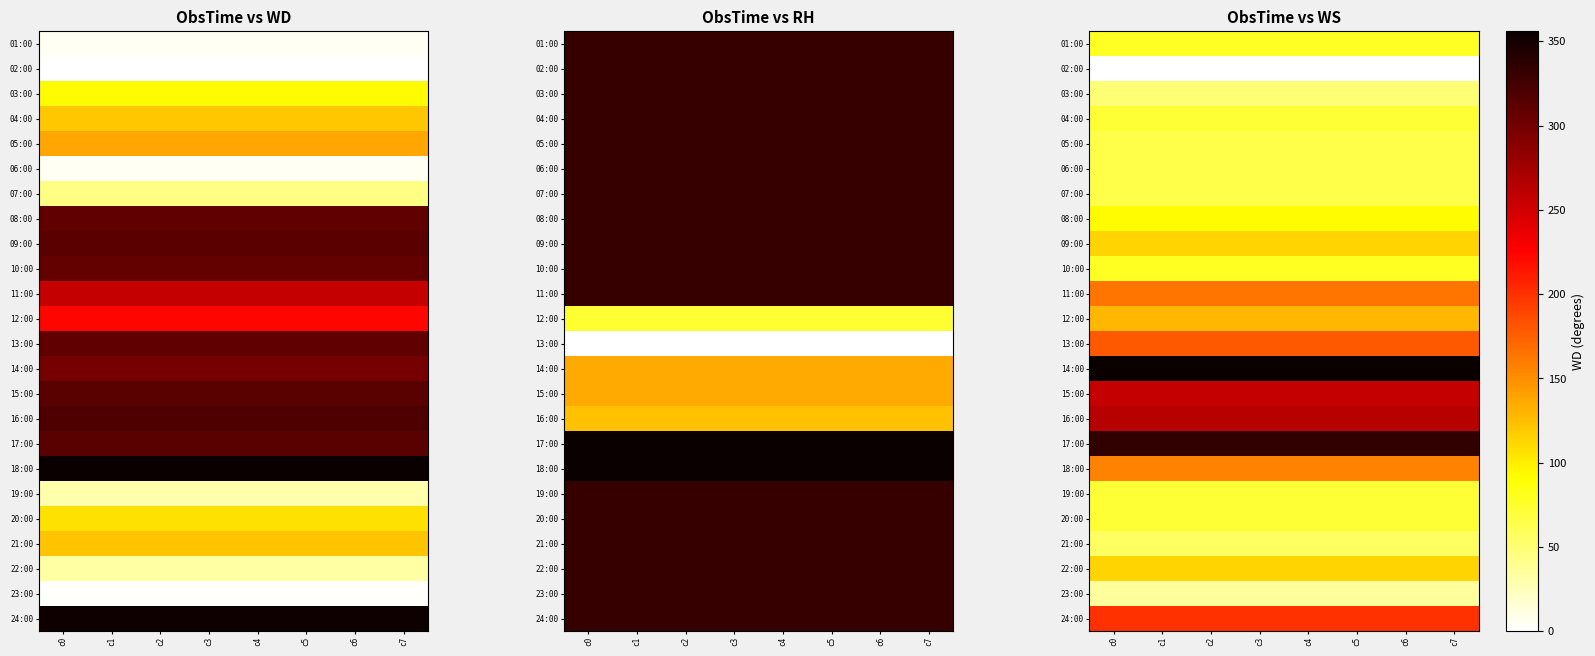

At which category is the sum across all series the highest?

c0